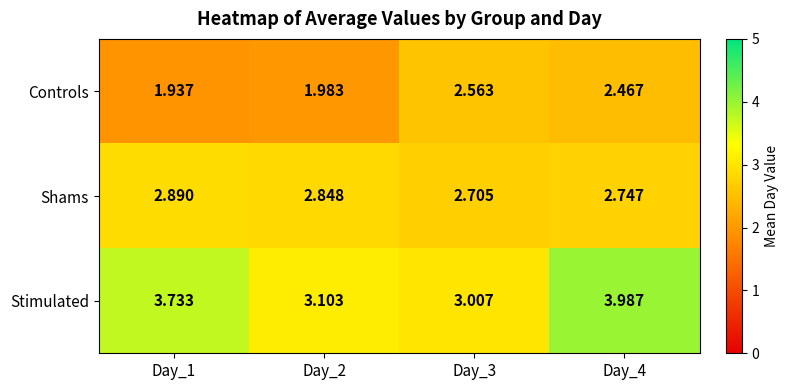

Which series has the largest total across all categories?

Stimulated